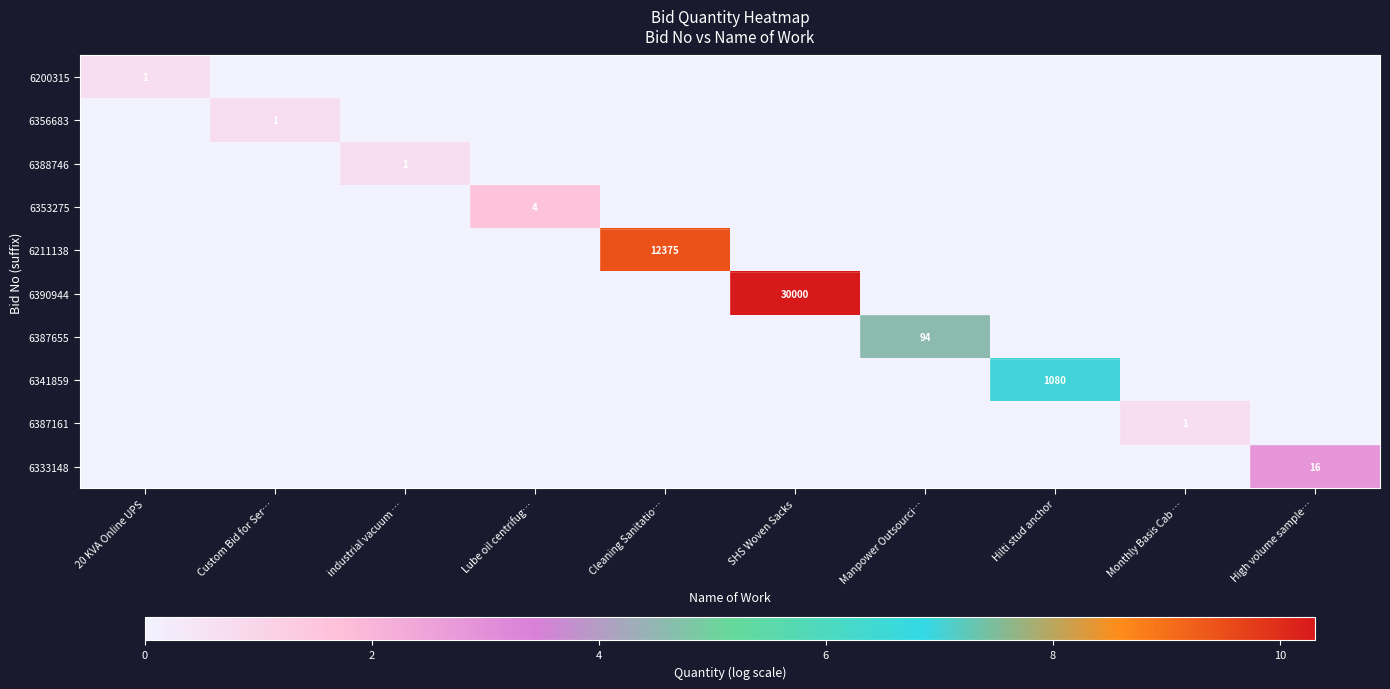

Rank the categories by 6333148 value from highest to lowest.

High volume sample…, 20 KVA Online UPS, Custom Bid for Ser…, industrial vacuum …, Lube oil centrifug…, Cleaning Sanitatio…, SHS Woven Sacks, Manpower Outsourci…, Hilti stud anchor, Monthly Basis Cab …